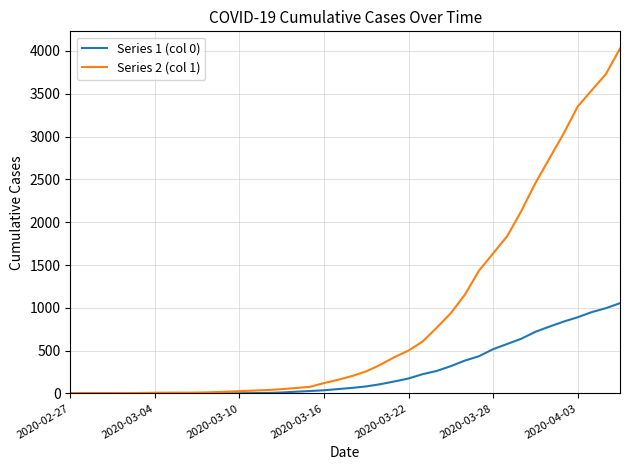

Which series has the largest total across all categories?

Series 2 (col 1)